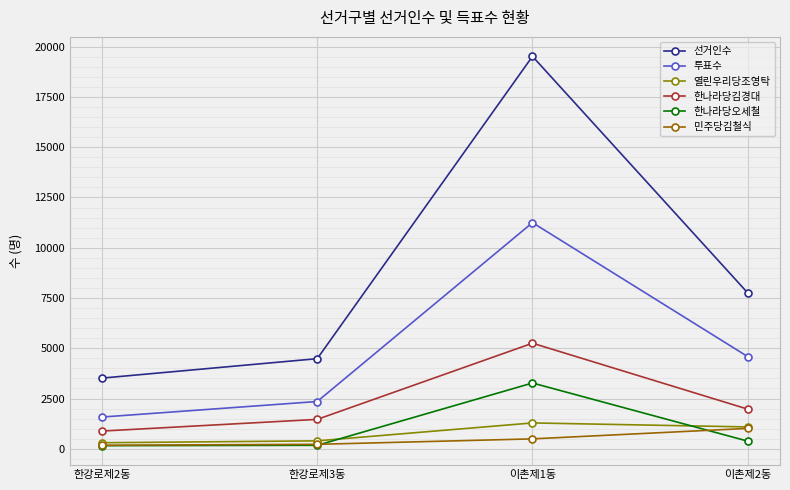

Is it true that 민주당김철식 equals 175 at 한강로제2동?

True